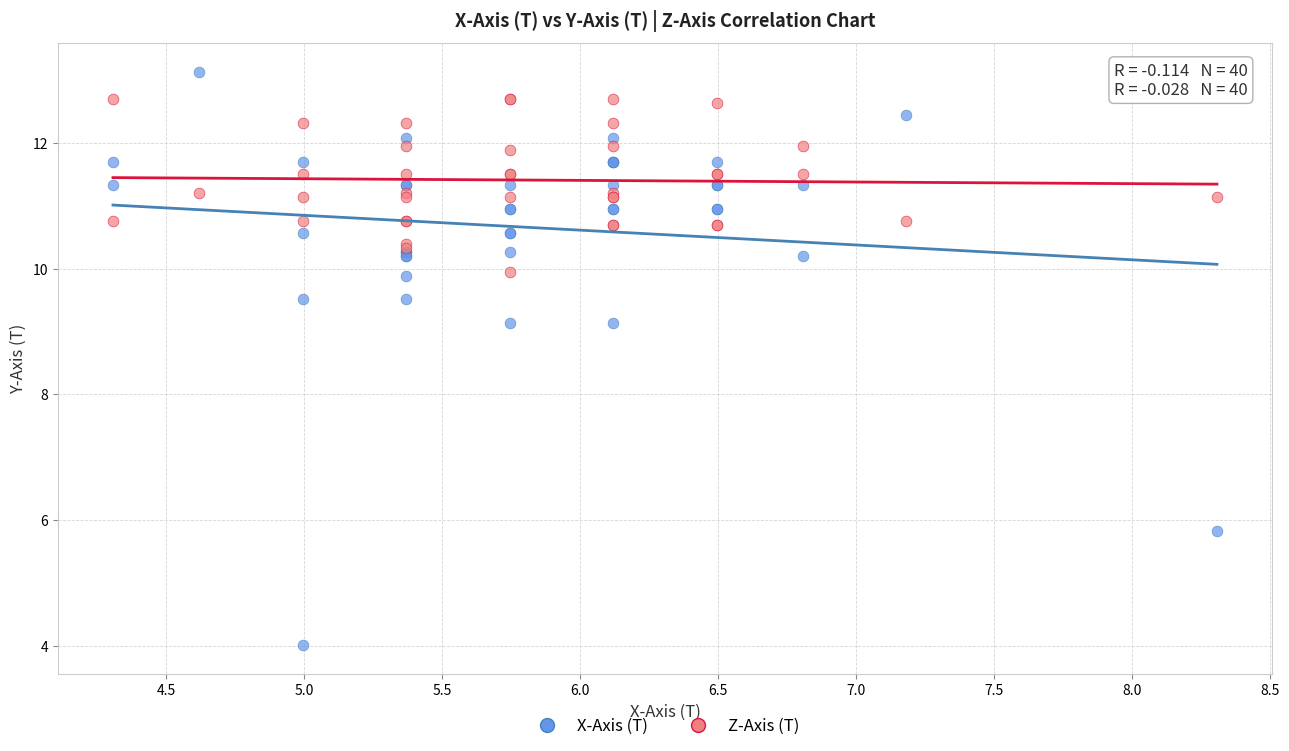

Which series contains the highest Y value?

X-Axis (T)